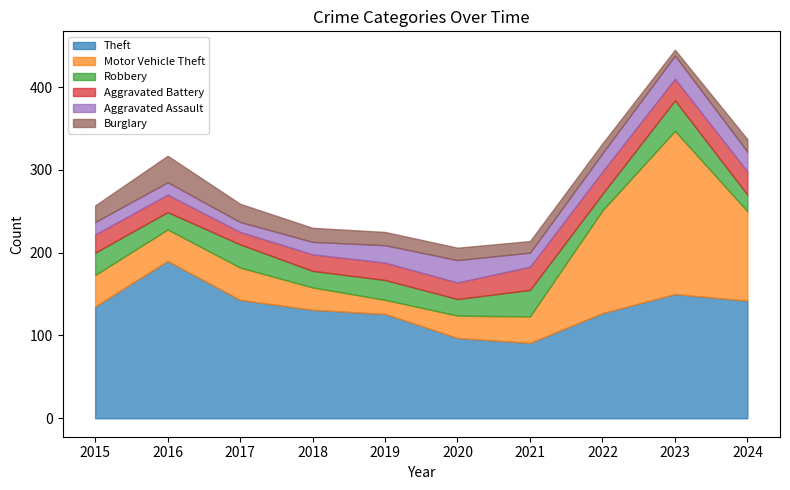

What is the difference between the highest and lowest values at 2018?

116